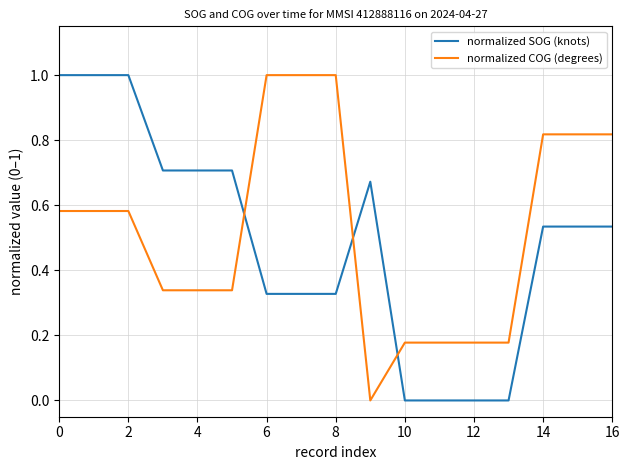

What is the sum of all normalized SOG (knots) values?

8.4